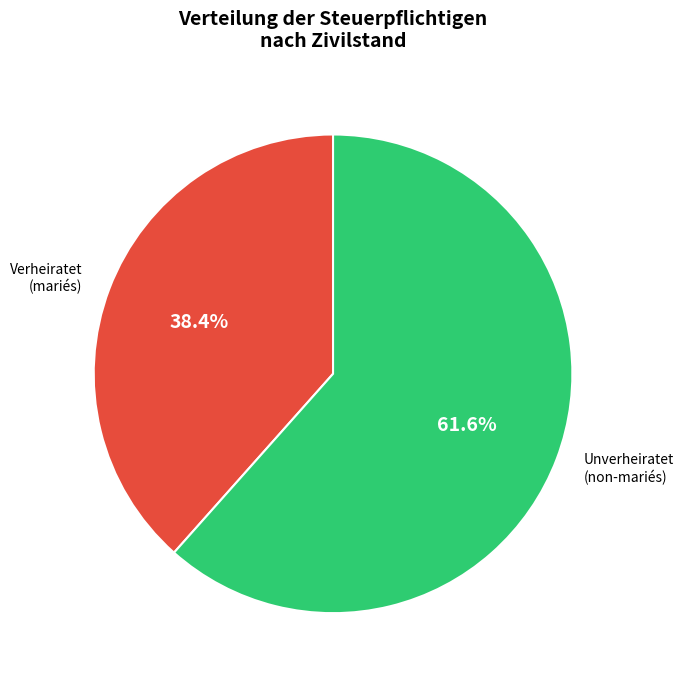

Is there a majority slice in this chart?

Yes